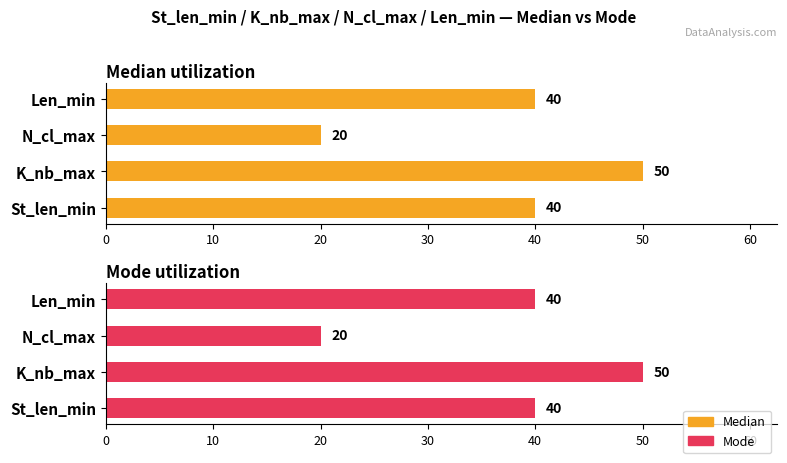

Are the bars grouped side by side (vs. stacked)?

Yes